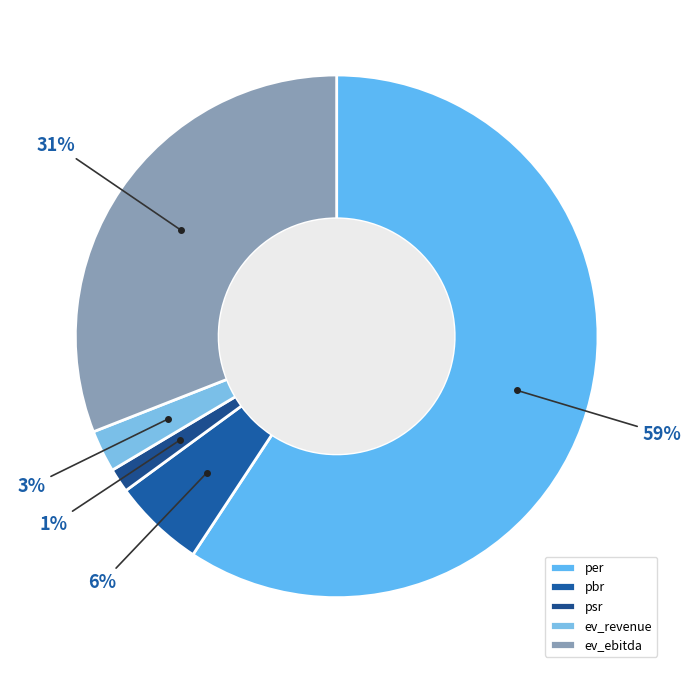

Count the number of slices in the pie.

5